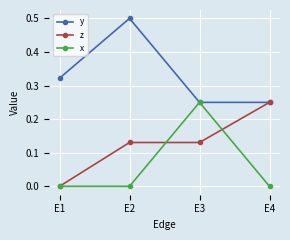

What is the value of the y point at the 2nd from the left?

0.5